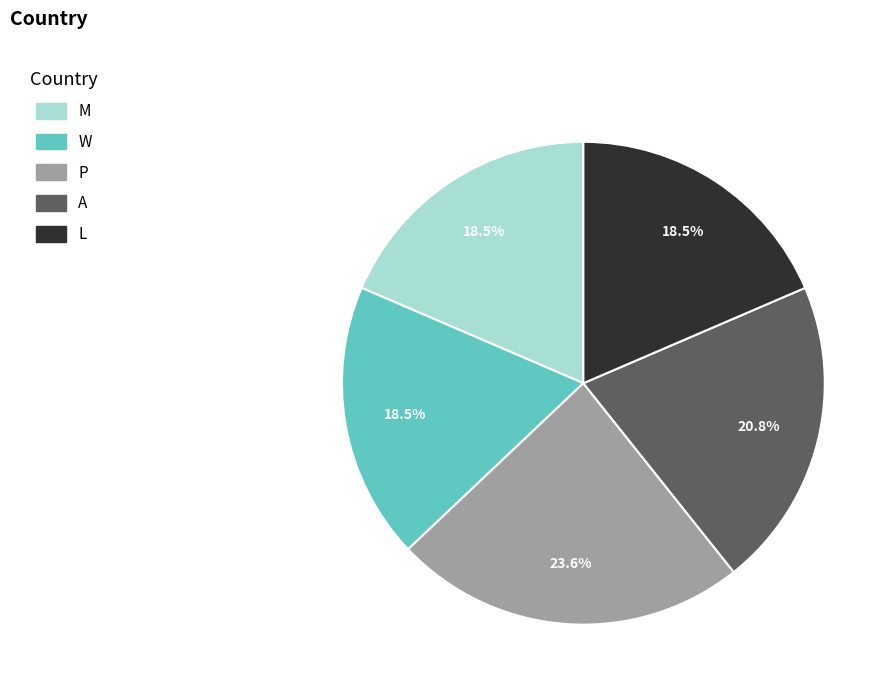

Does L represent more than half of the total?

No